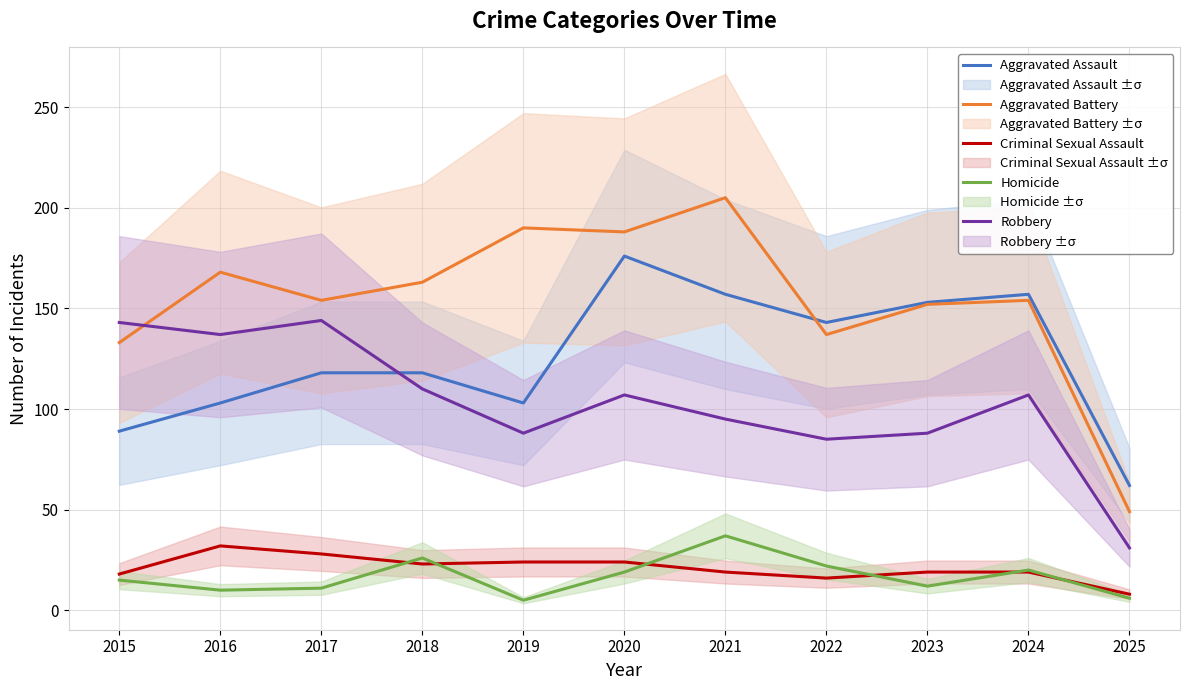

Rank the series by their maximum value, from highest to lowest.

Aggravated Battery, Aggravated Assault, Robbery, Homicide, Criminal Sexual Assault